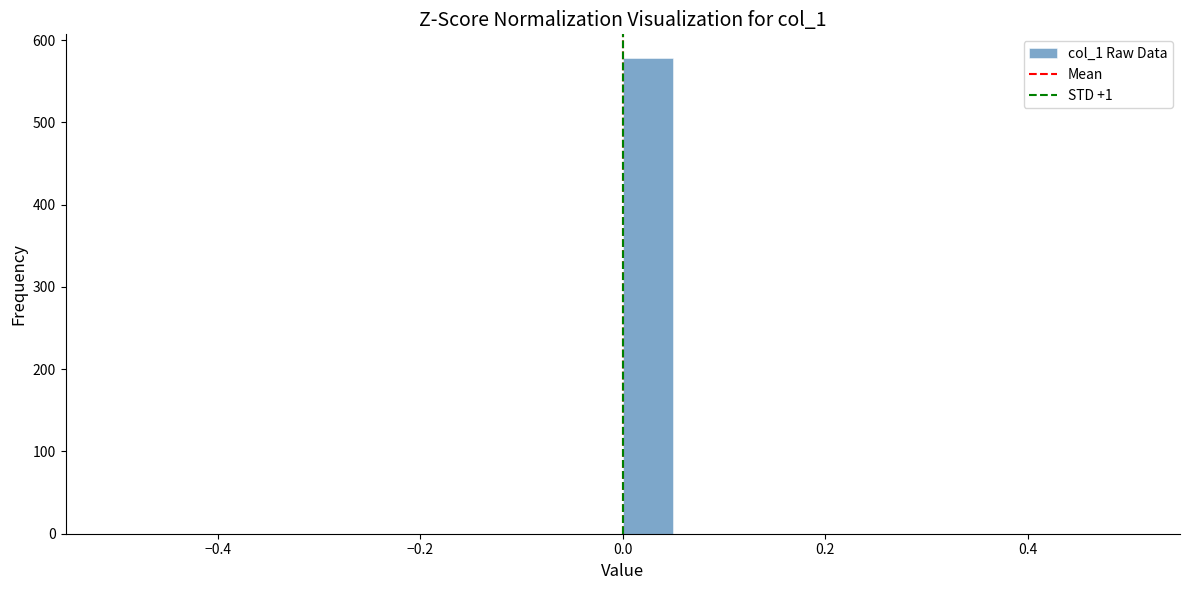

Read against the x-axis, roughly where is the centre of the tallest bar?

0.02